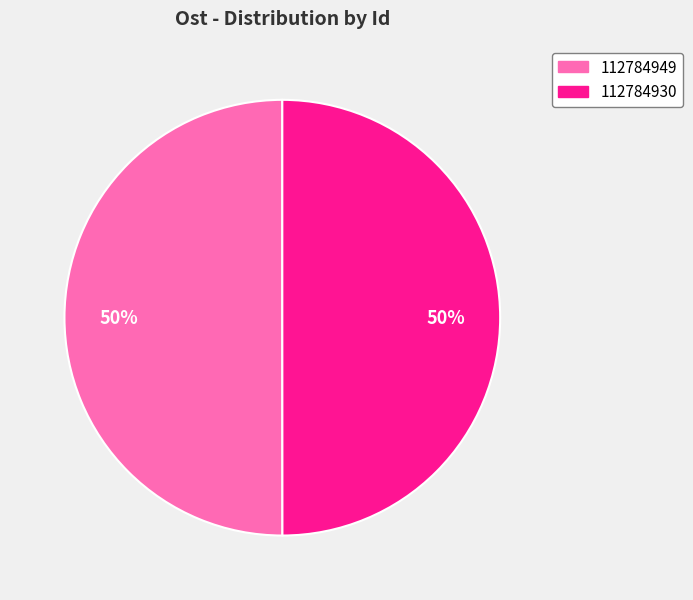

What is the ratio of the value at 112784930 to the value at 112784949?

1.0